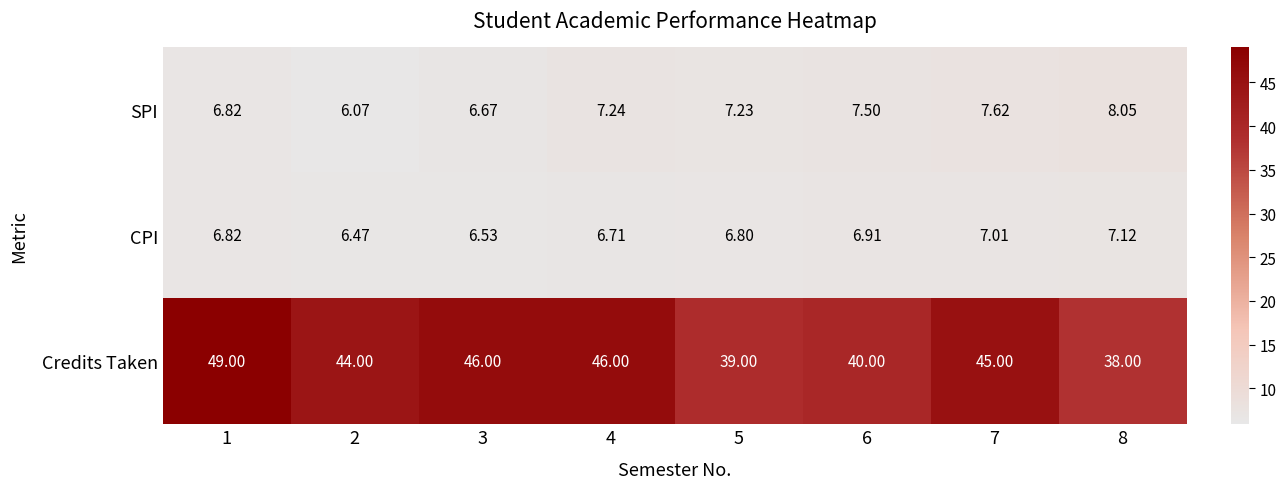

Rank the series by their maximum value, from highest to lowest.

Credits Taken, SPI, CPI